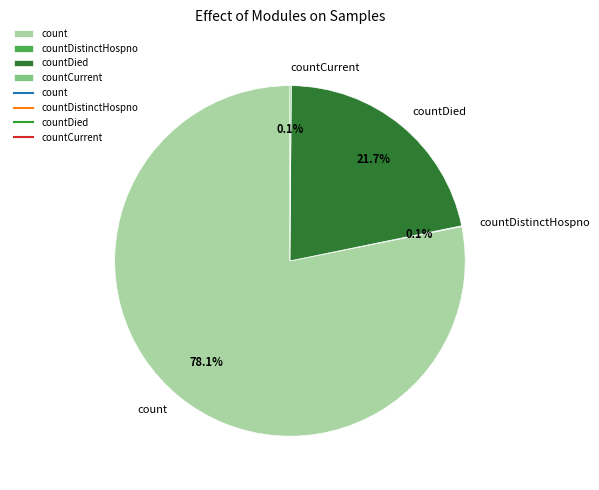

Which category has the biggest portion of the pie?

count